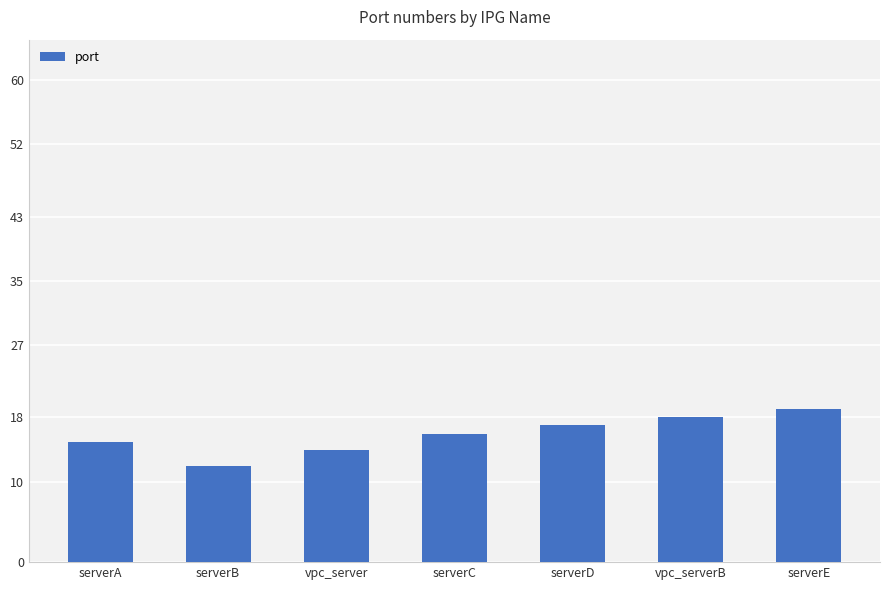

Which has a higher value, serverC or vpc_serverB?

vpc_serverB